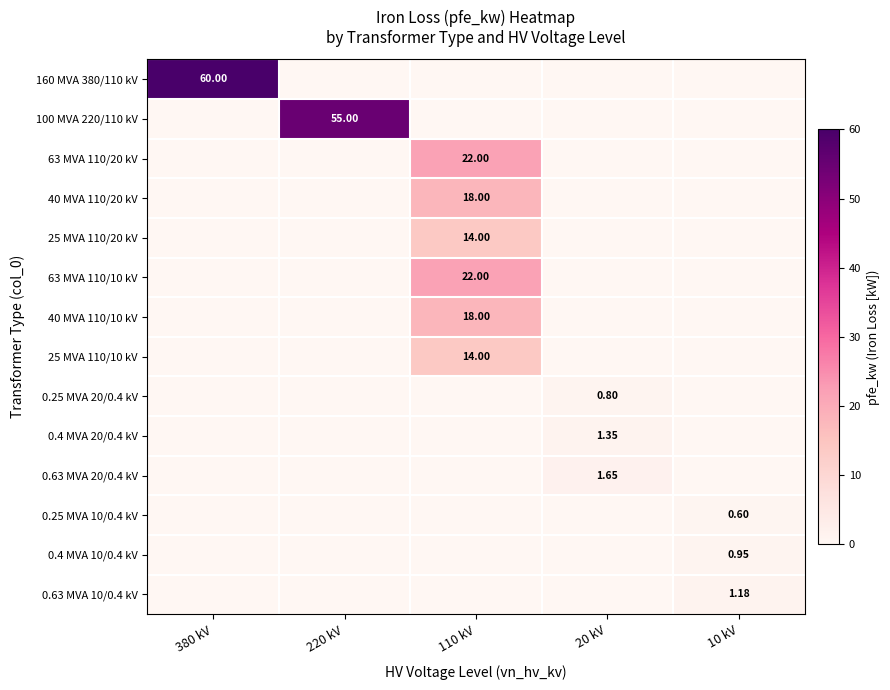

Is it true that 0.25 MVA 20/0.4 kV equals 1.1 at 20 kV?

False